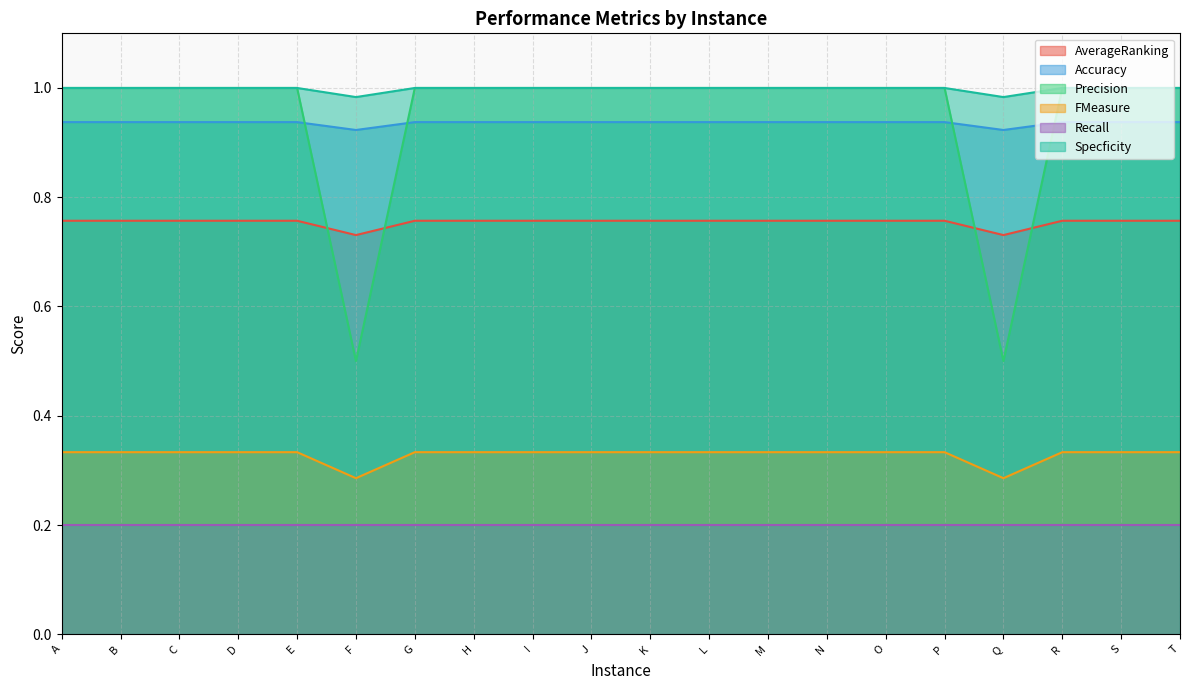

At which label does Accuracy reach its minimum?

F